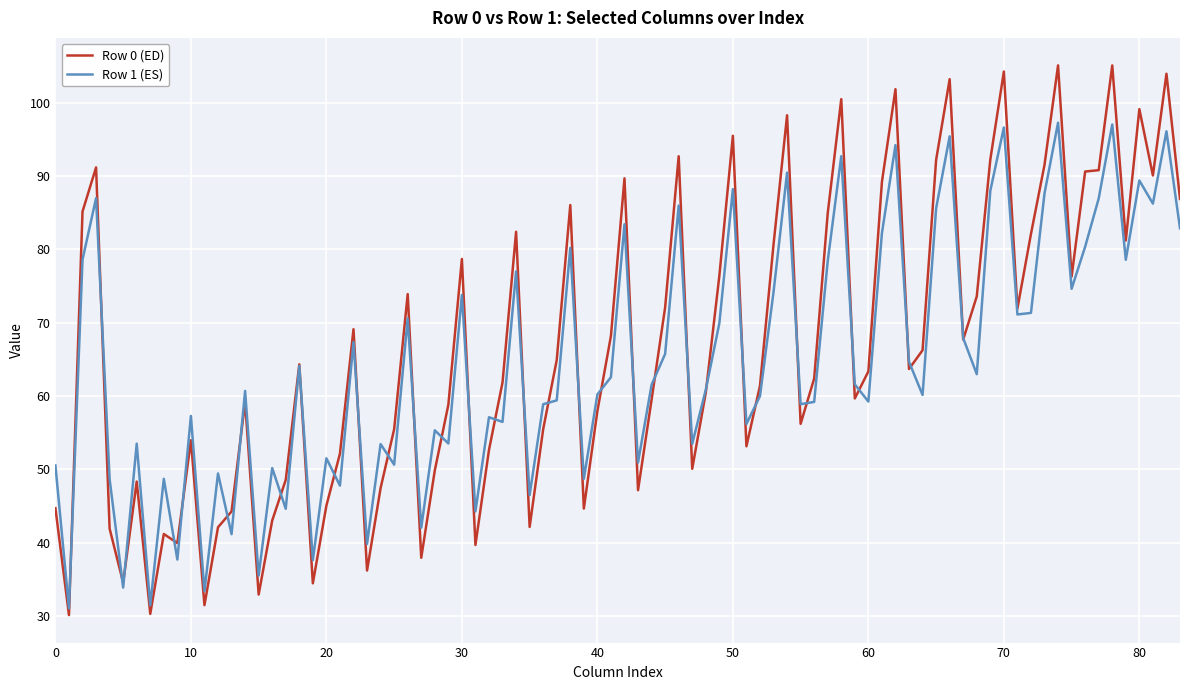

List the series in order of their peak value, highest first.

Row 0 (ED), Row 1 (ES)